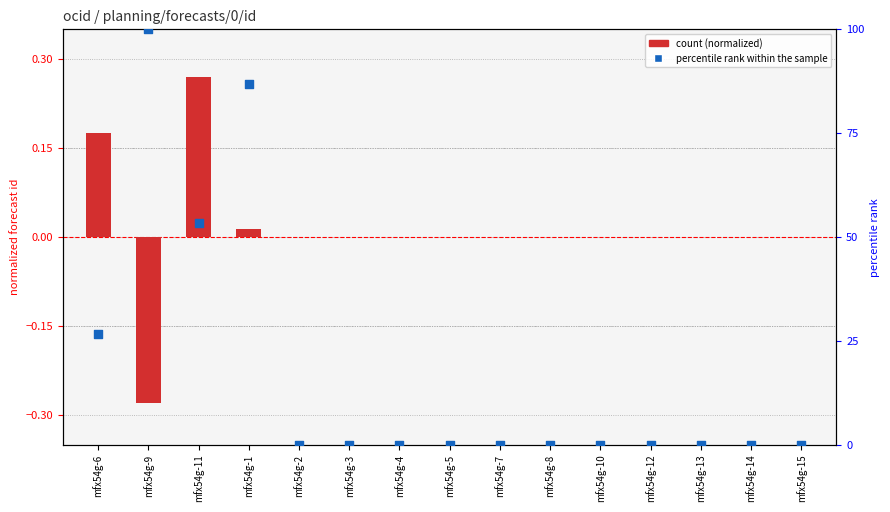

At which category is the sum across all series the highest?

mfx54g-9